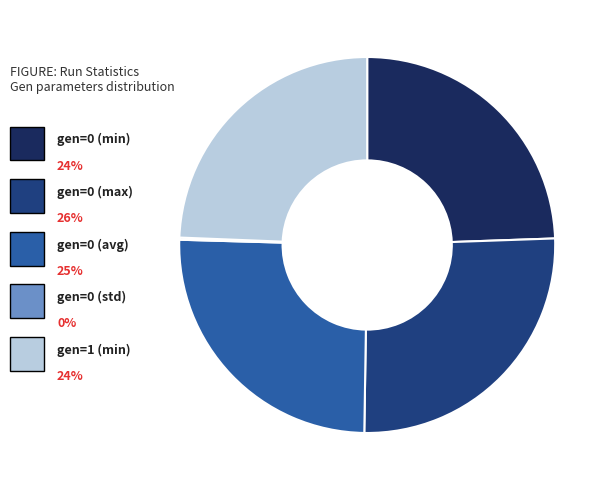

Rank the categories by value from highest to lowest.

gen=0 (max), gen=0 (avg), gen=0 (min), gen=1 (min), gen=0 (std)